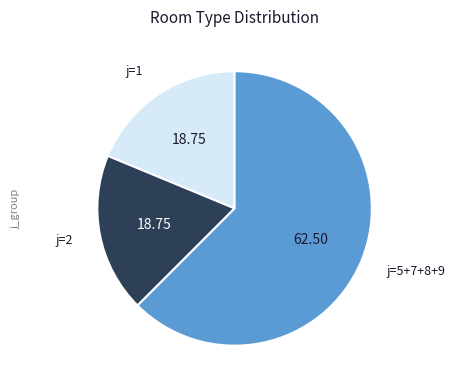

Is there any slice that represents more than half of the pie?

Yes